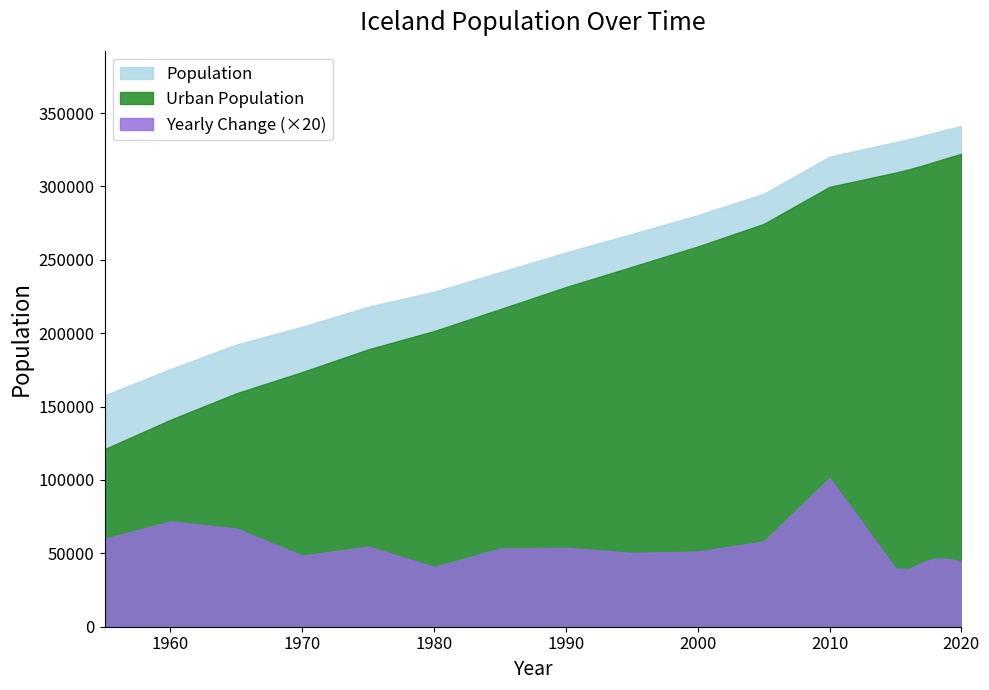

Between 1990 and 2005, which series saw the biggest shift?

Urban Population